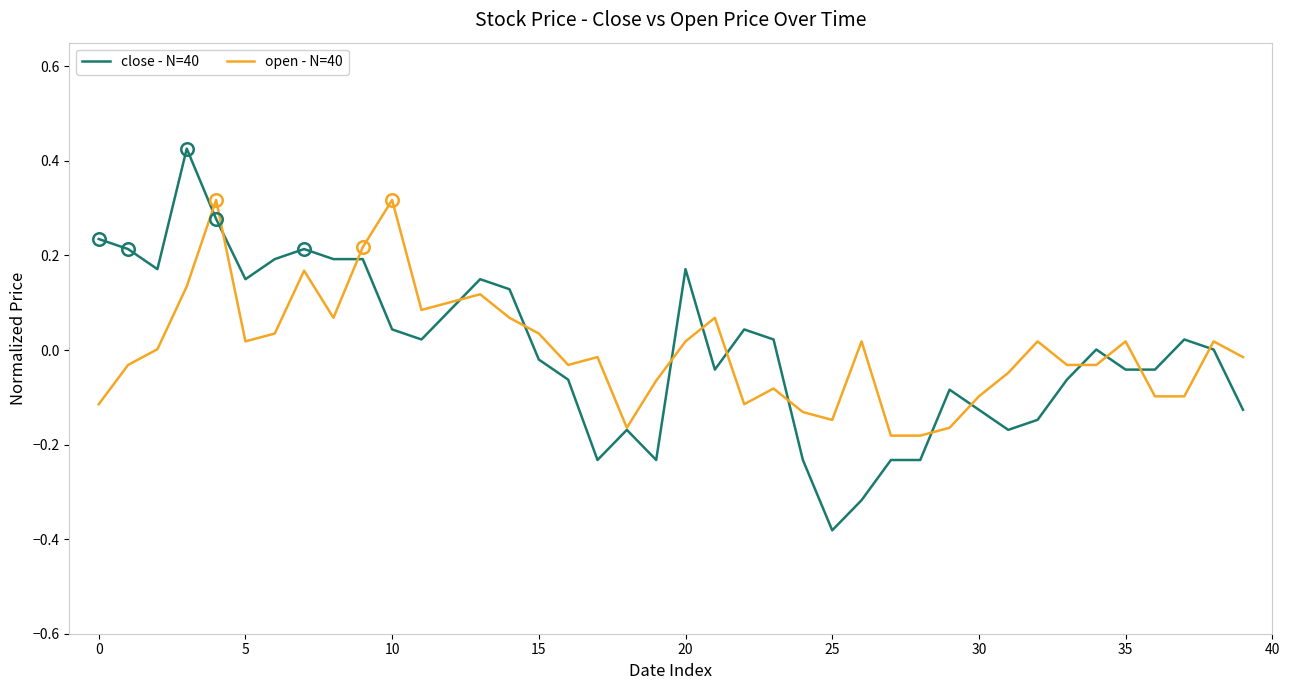

What is the difference between the second highest and second lowest values in the open - N=40 series?

0.5